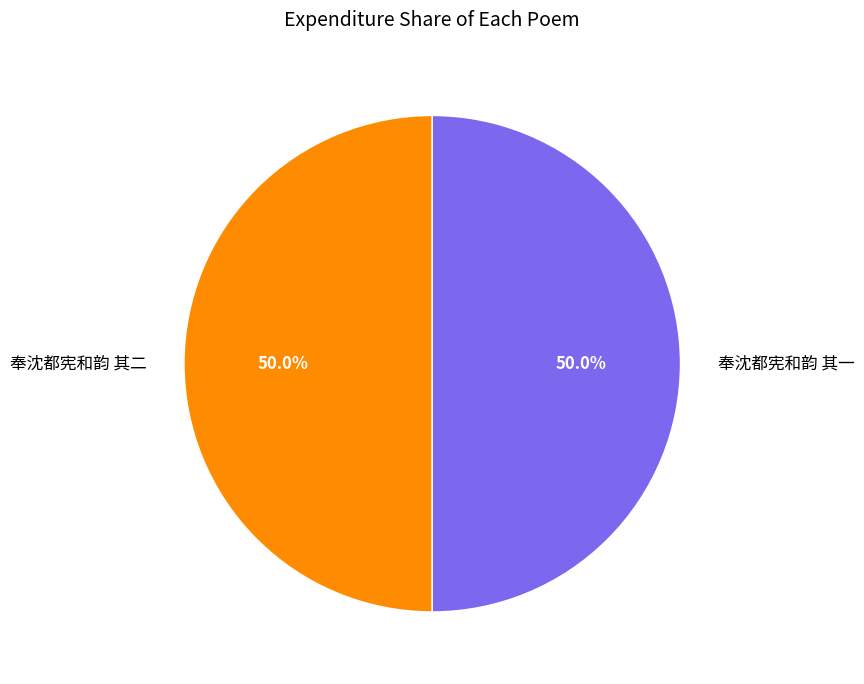

What percentage is the 奉沈都宪和韵 其二 slice, to the nearest percent?

50%